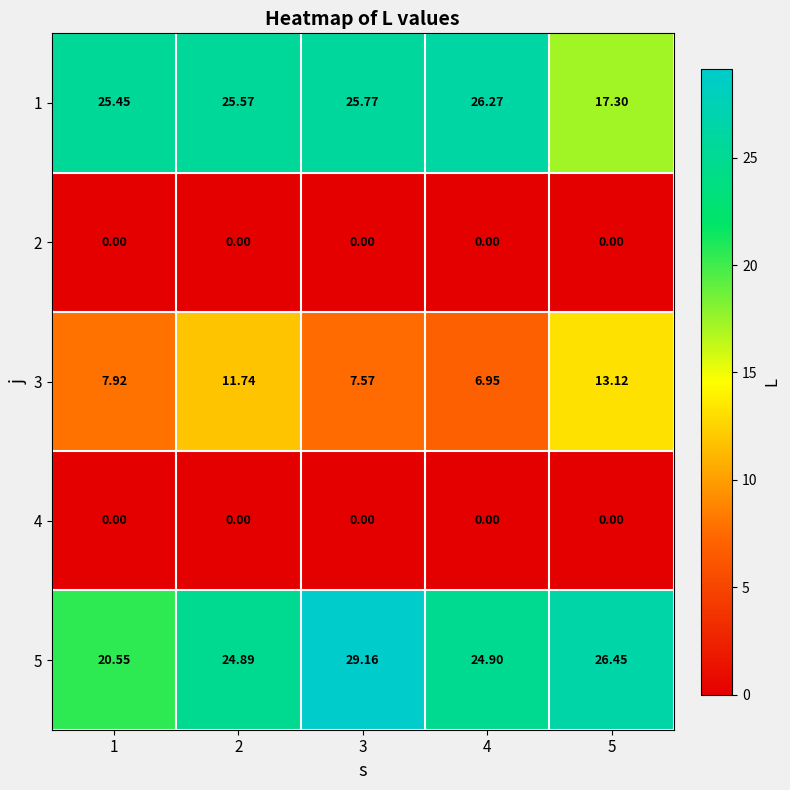

At which category is the sum across all series the highest?

3